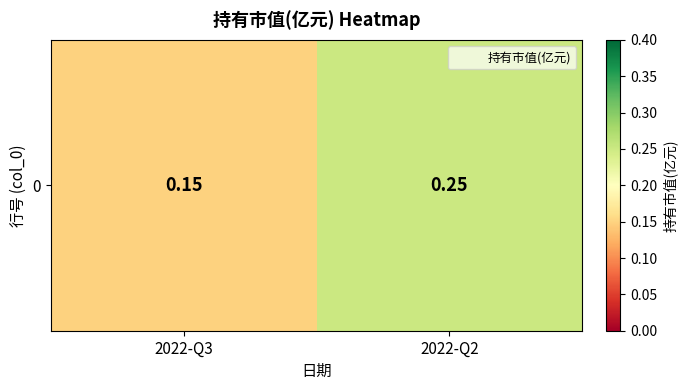

Rank the categories by value from highest to lowest.

2022-Q2, 2022-Q3